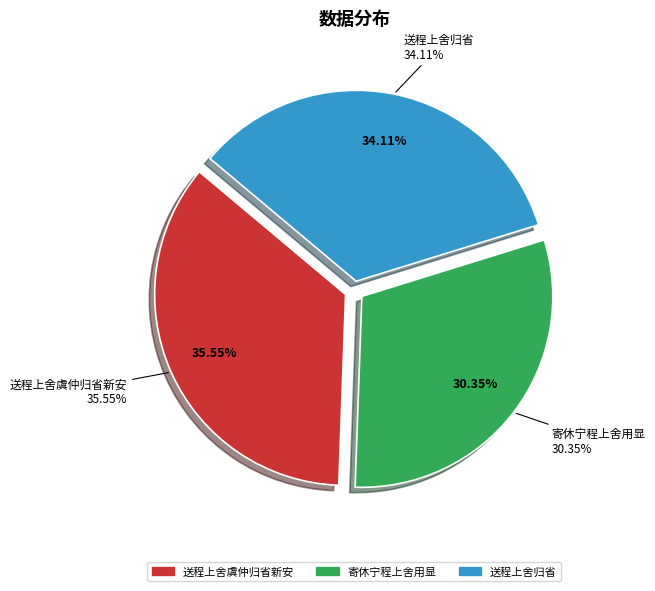

Does any single category account for the majority?

No